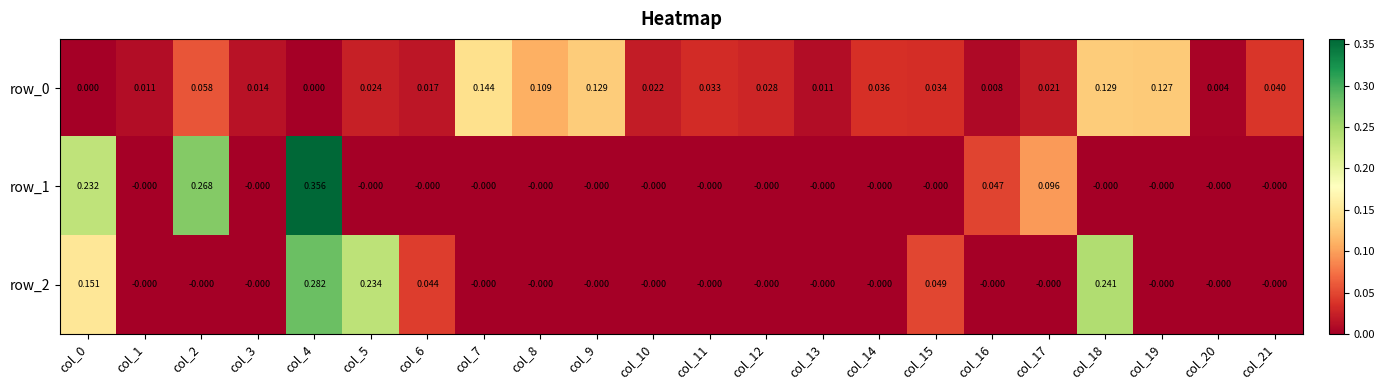

Is the value of row_0 at col_13 greater than the value of row_2 at col_13?

Yes